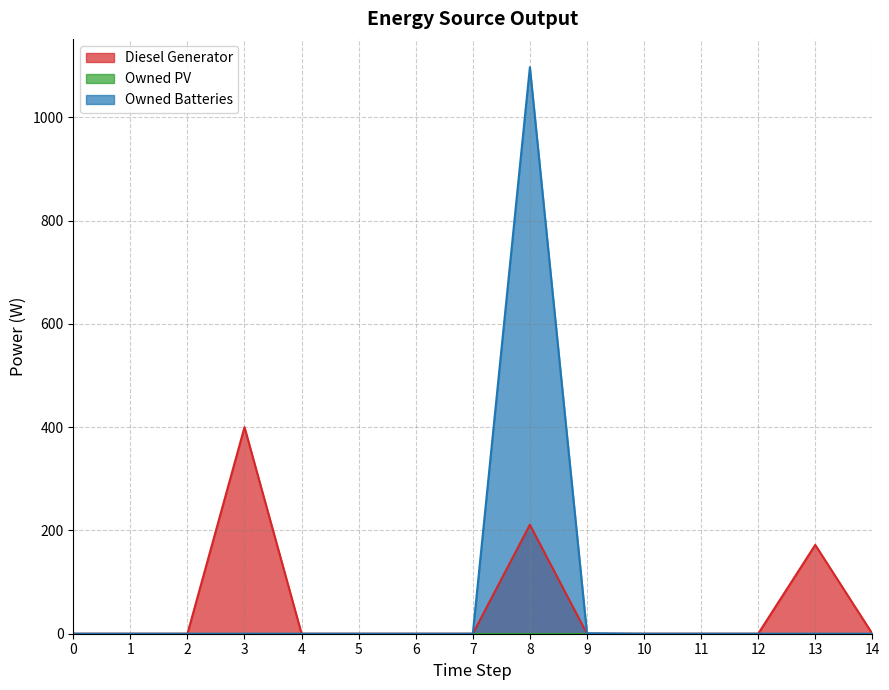

True or false: Diesel Generator and Owned Batteries intersect in this chart.

False